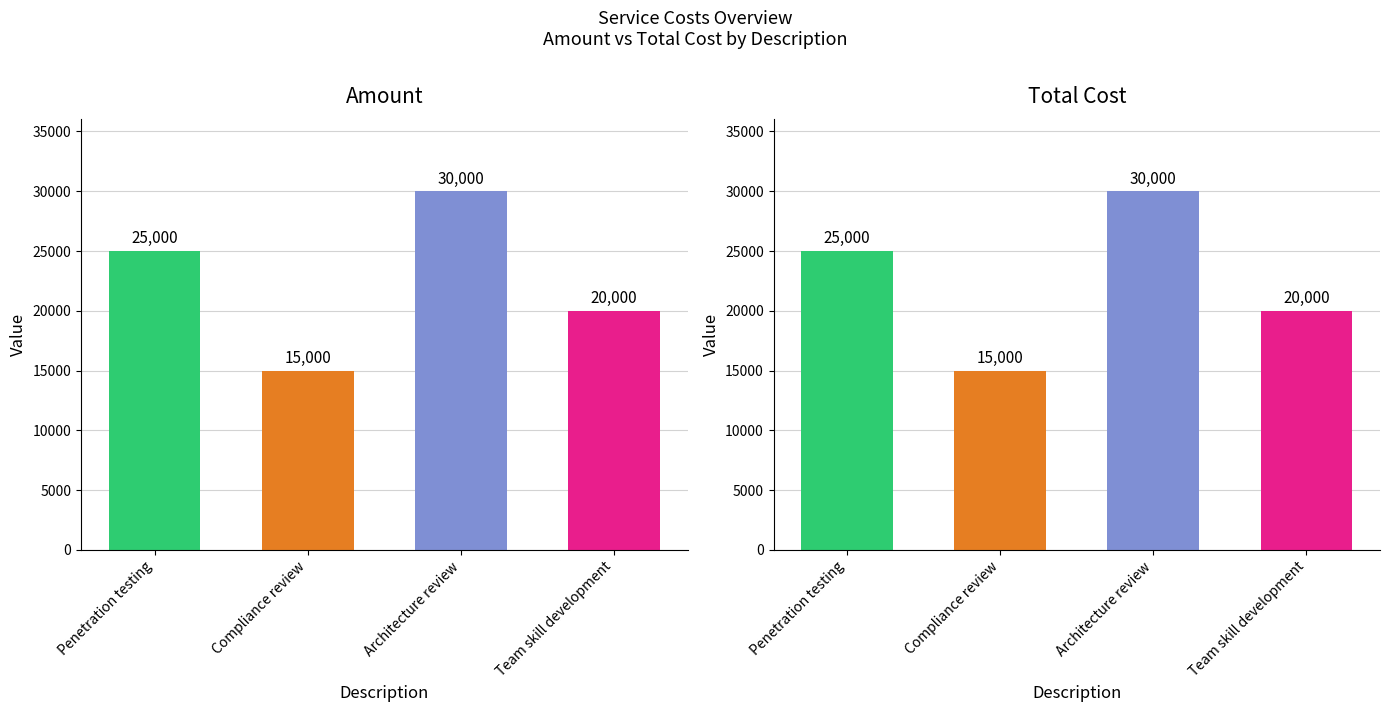

What is the difference between the maximum and minimum values in the Total Cost series?

15000